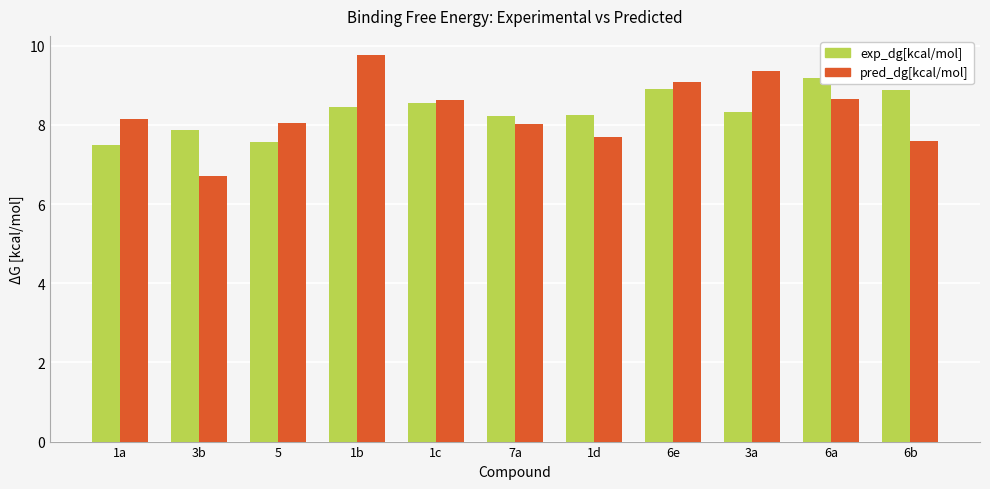

At how many categories does at least one series exceed 7?

11